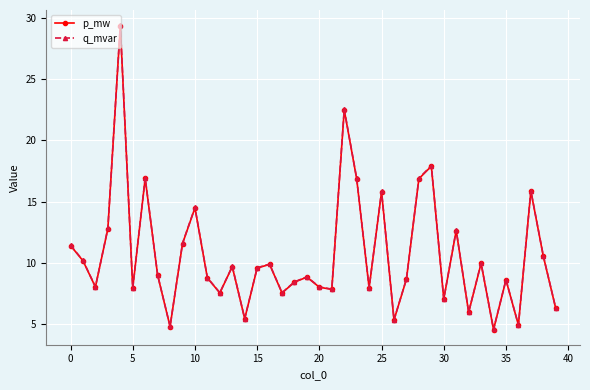

What is the average value of the p_mw series?

10.6